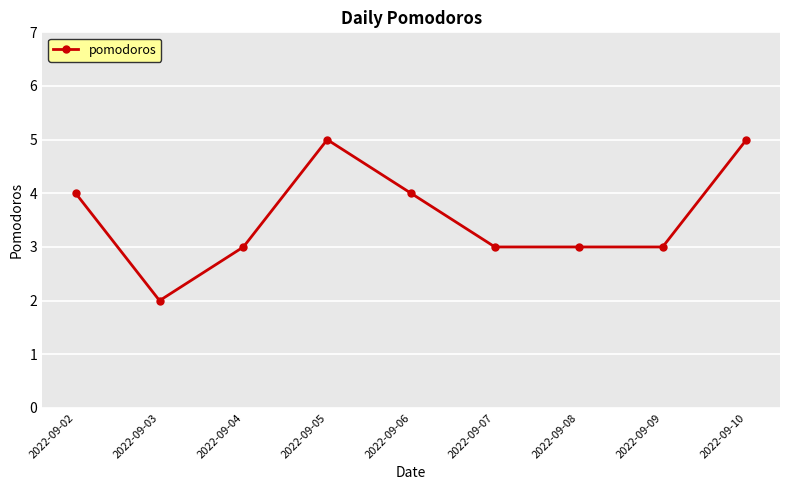

What is the difference between the maximum and minimum values?

3